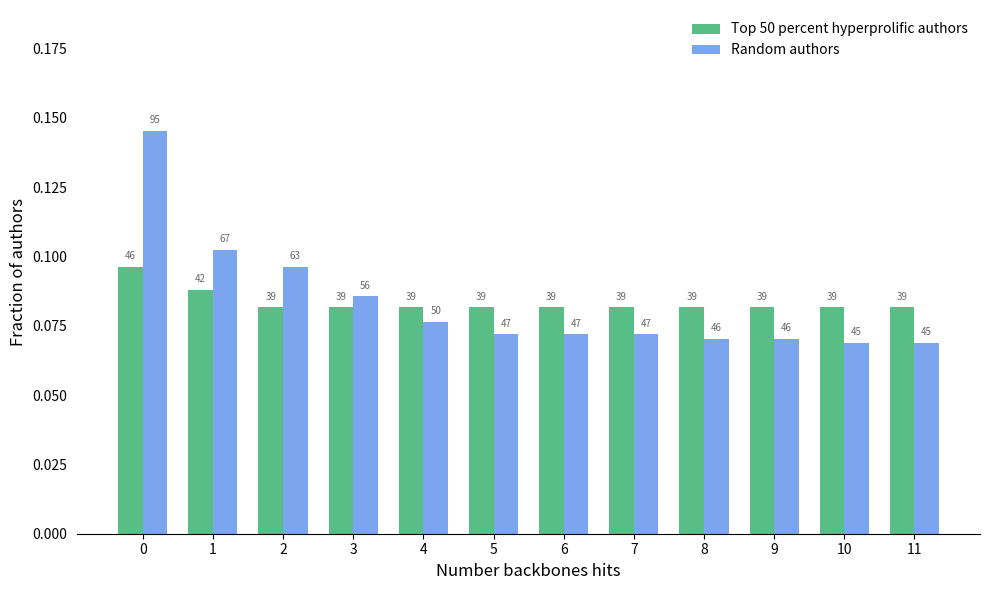

What are all the series names shown in the legend?

Top 50 percent hyperprolific authors, Random authors